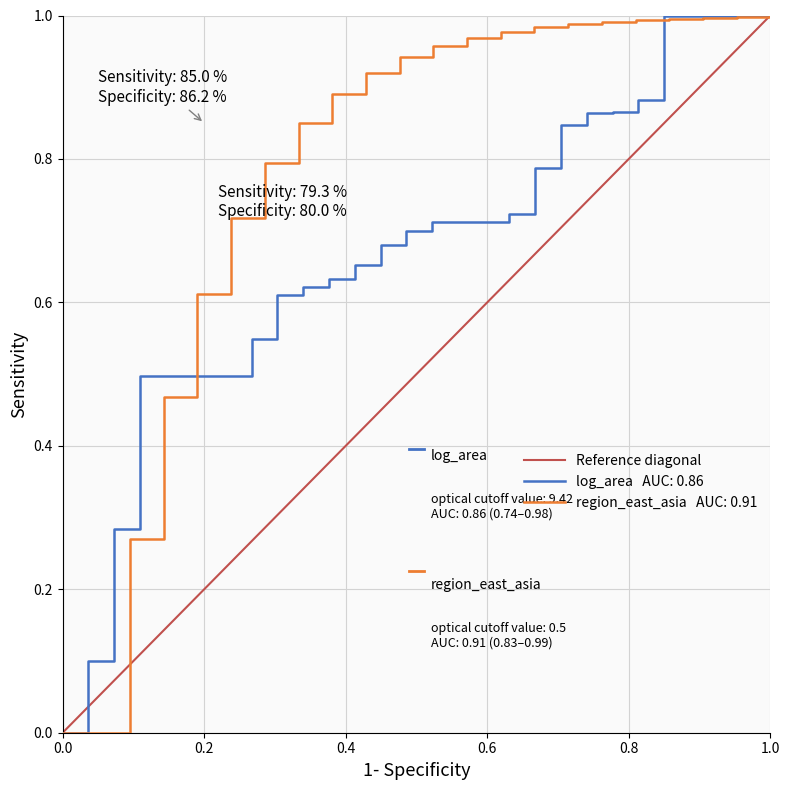

The value at 0.0 is 0. True or false?

True